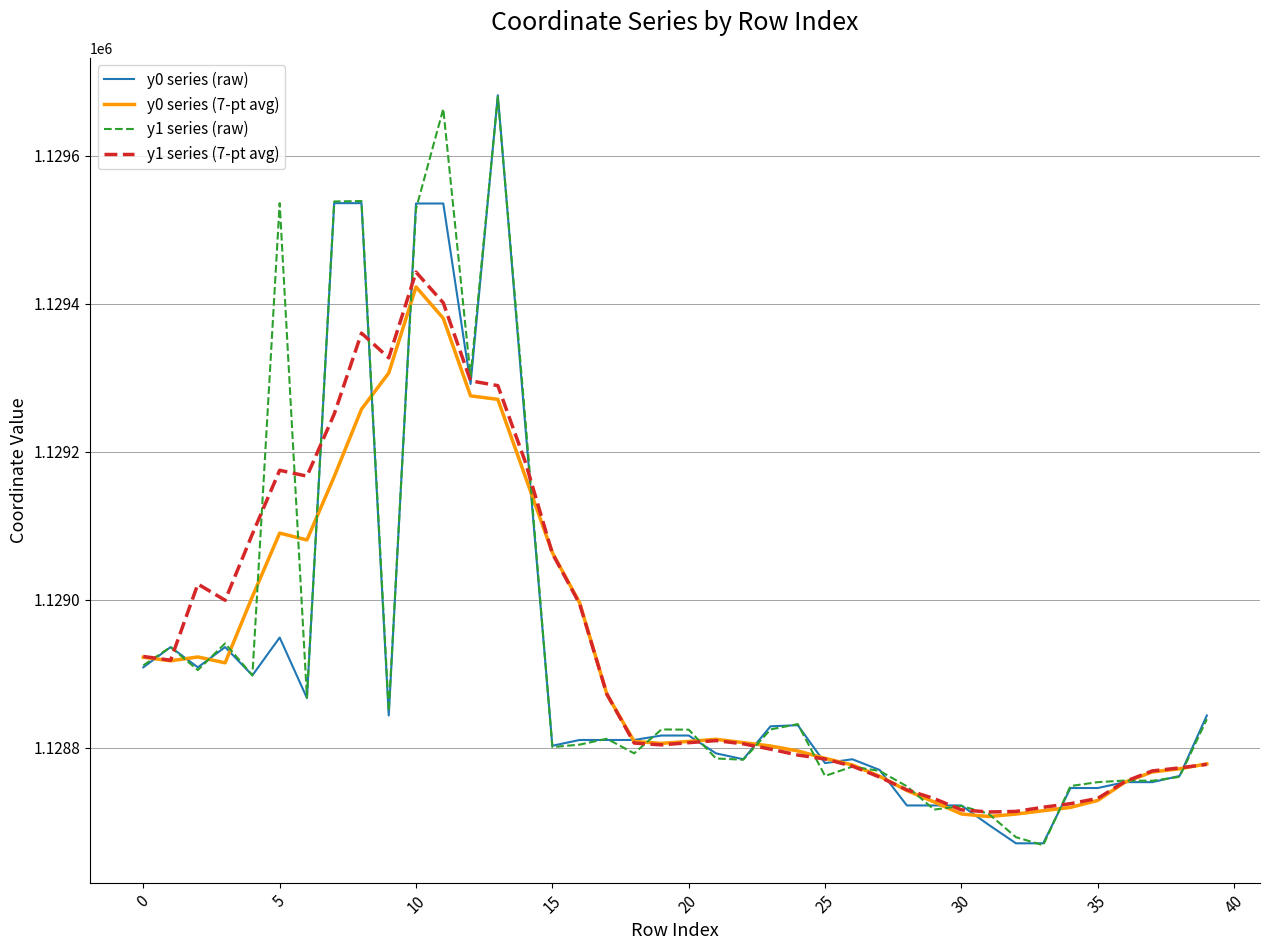

What is the minimum value shown in the chart?

1128668.4